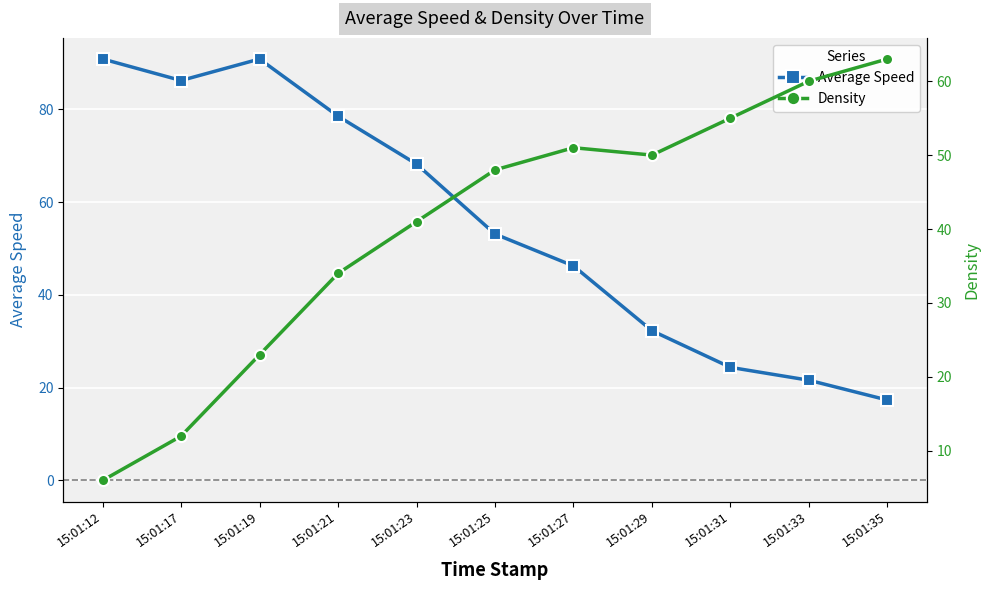

True or false: Density and Average Speed intersect in this chart.

True